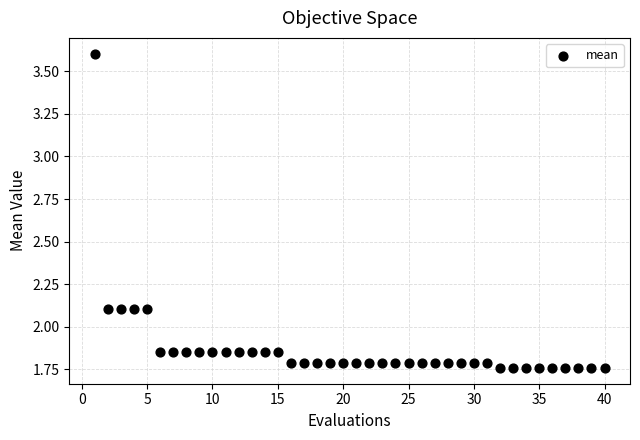

What is the range of X values (max minus min)?

39.0